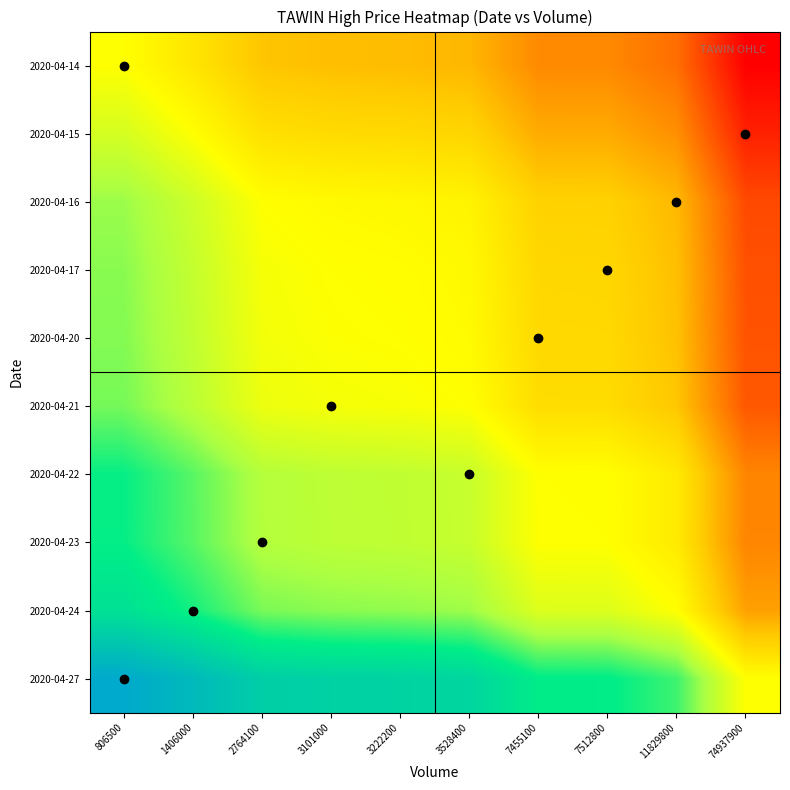

How many distinct data groups are displayed?

10